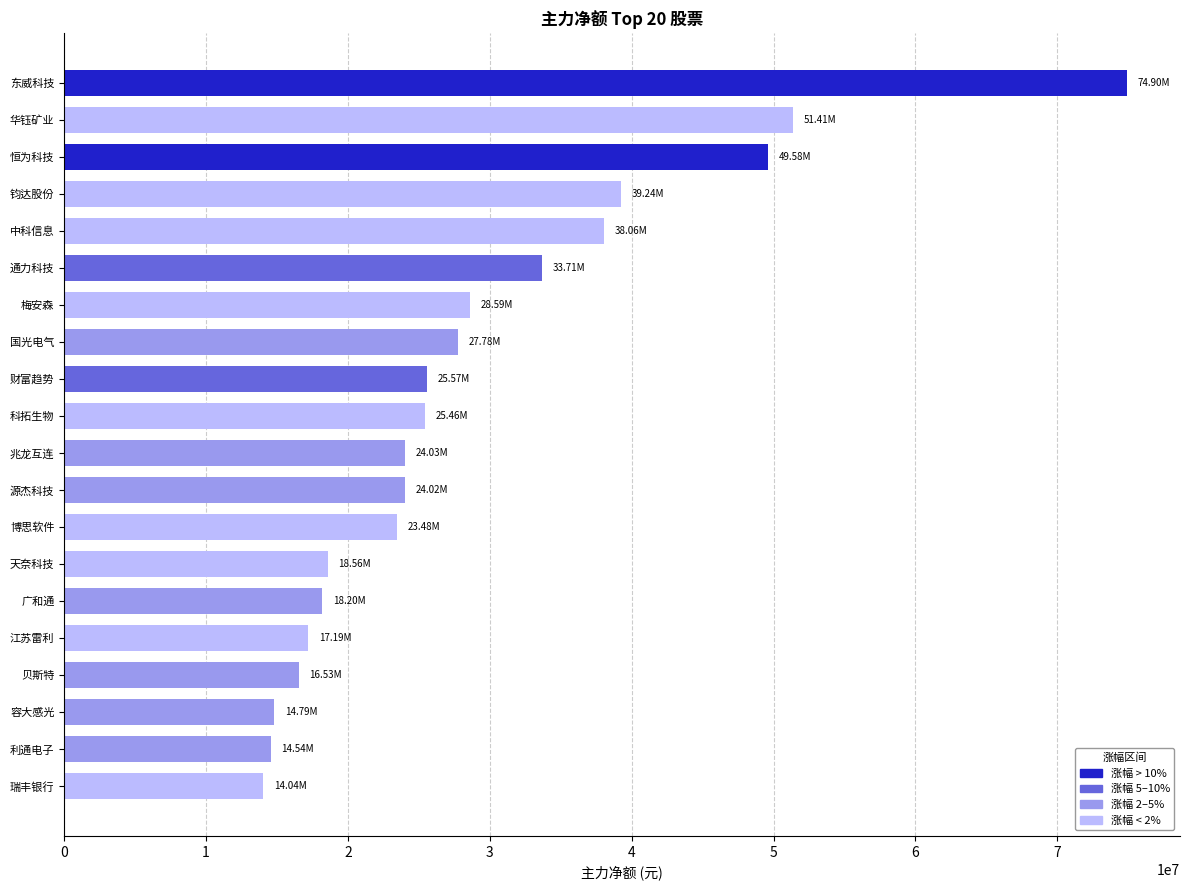

What is the label of the 4th bar from the bottom?

贝斯特